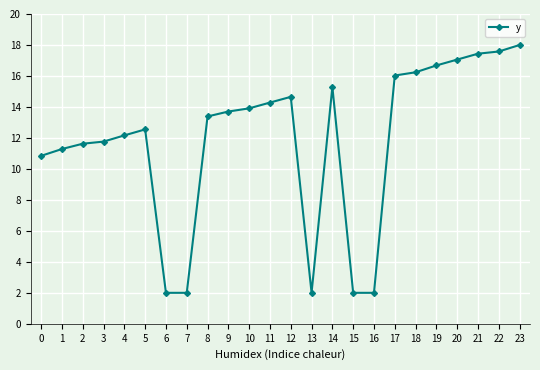

What is the value of the 24th point from the left?

18.0